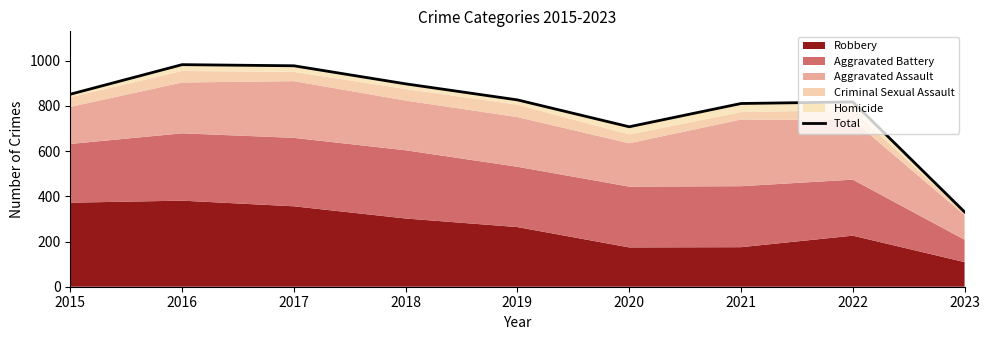

Read the value at 2021, to the nearest 50.

800